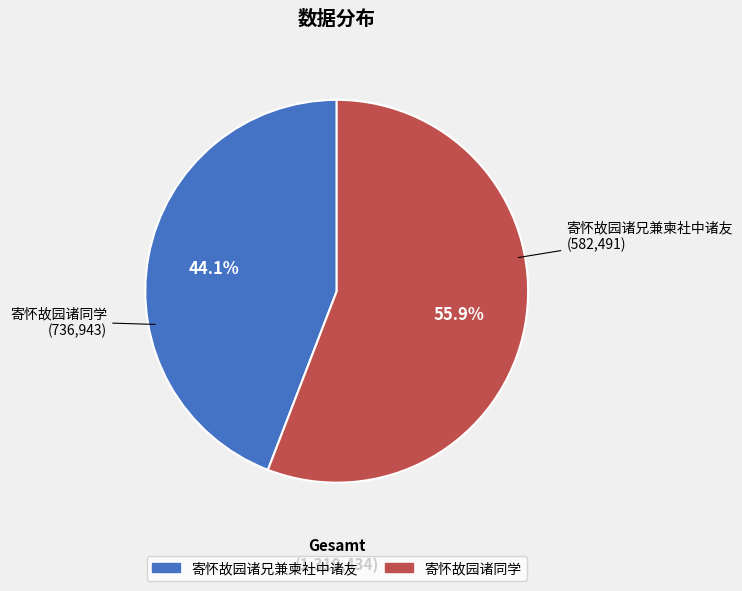

What percentage is the 寄怀故园诸兄兼柬社中诸友 slice, to the nearest percent?

44%